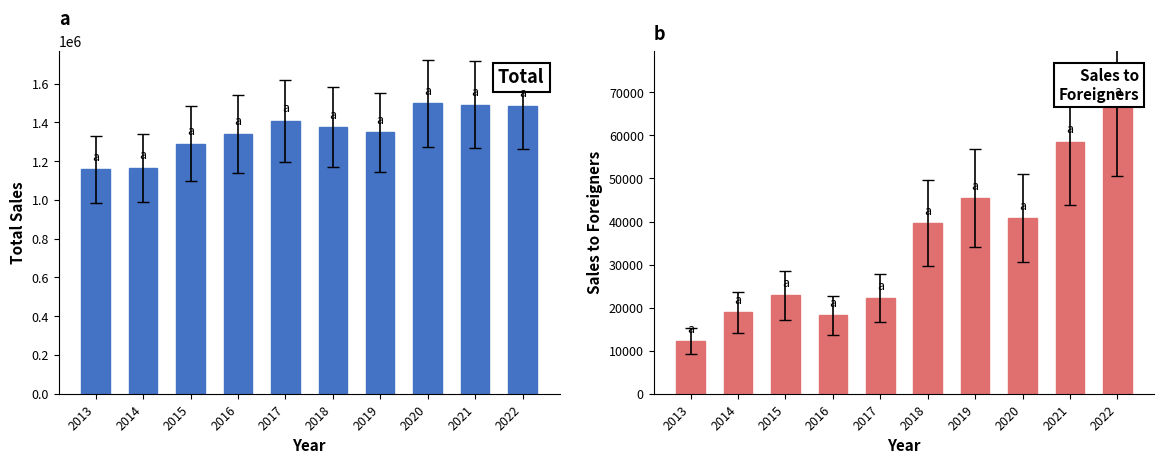

Are the bars horizontal?

No